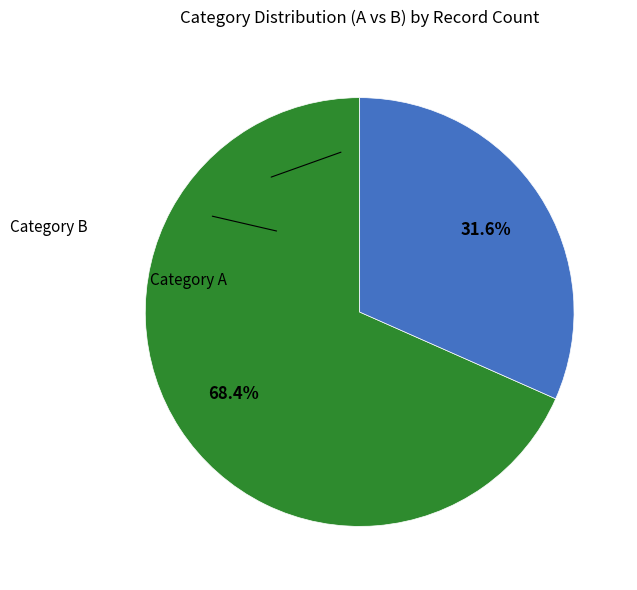

Is there any slice that represents more than half of the pie?

Yes